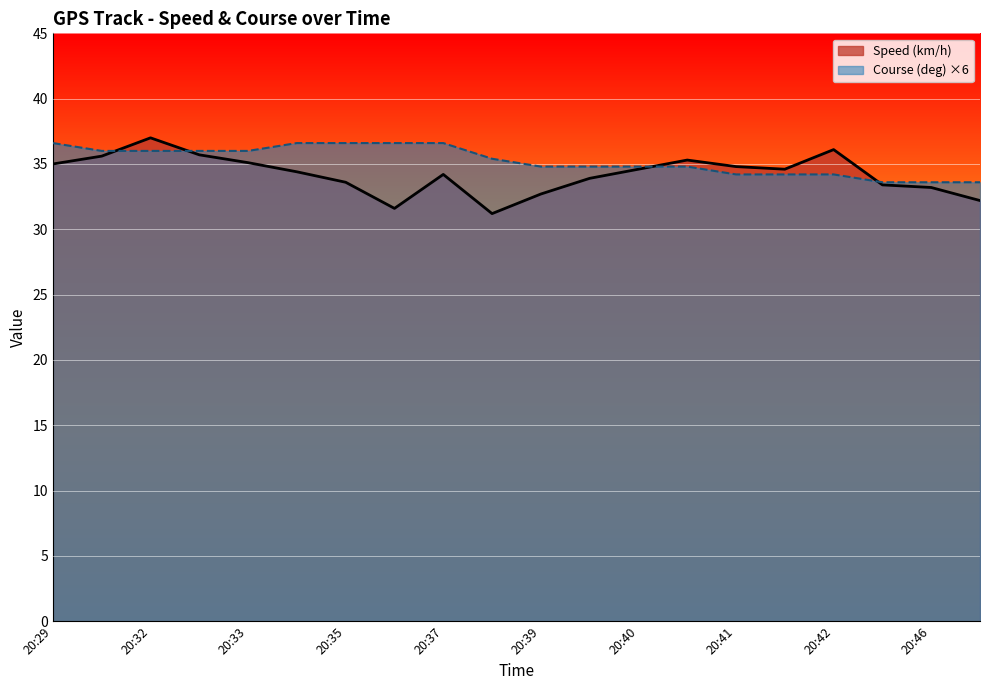

What is the total value across all series at 20:41?

69.0